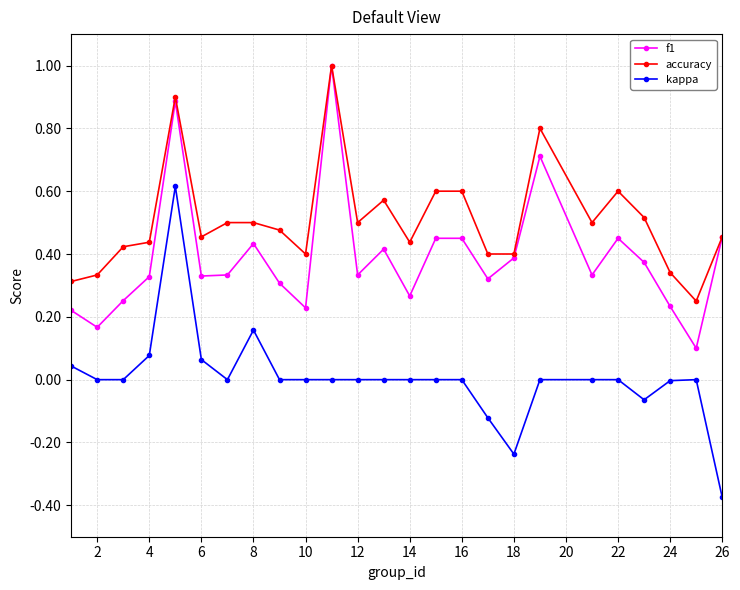

What is the maximum value for f1?

1.0